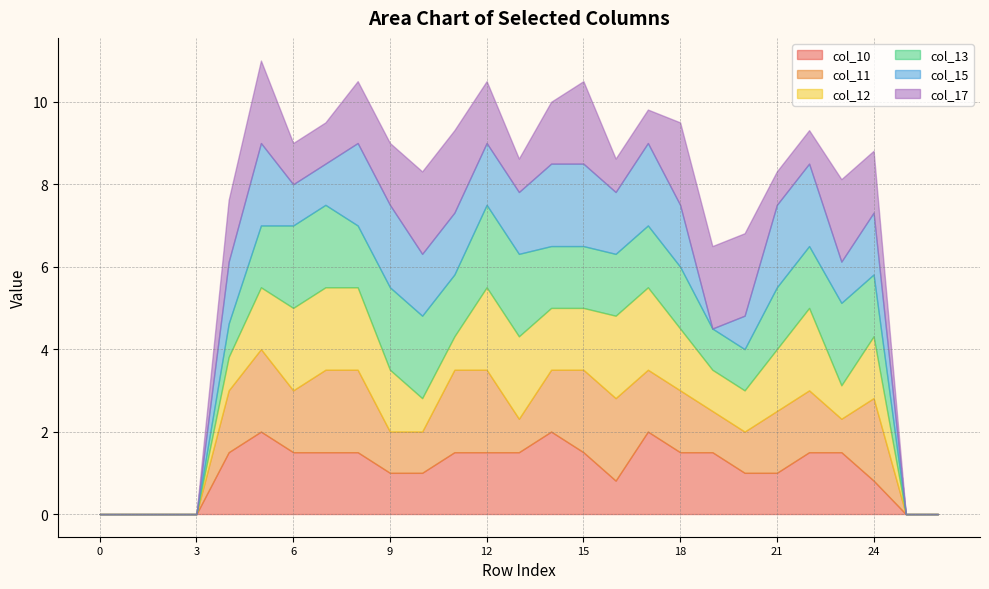

What is the sum of all col_13 values?

33.3